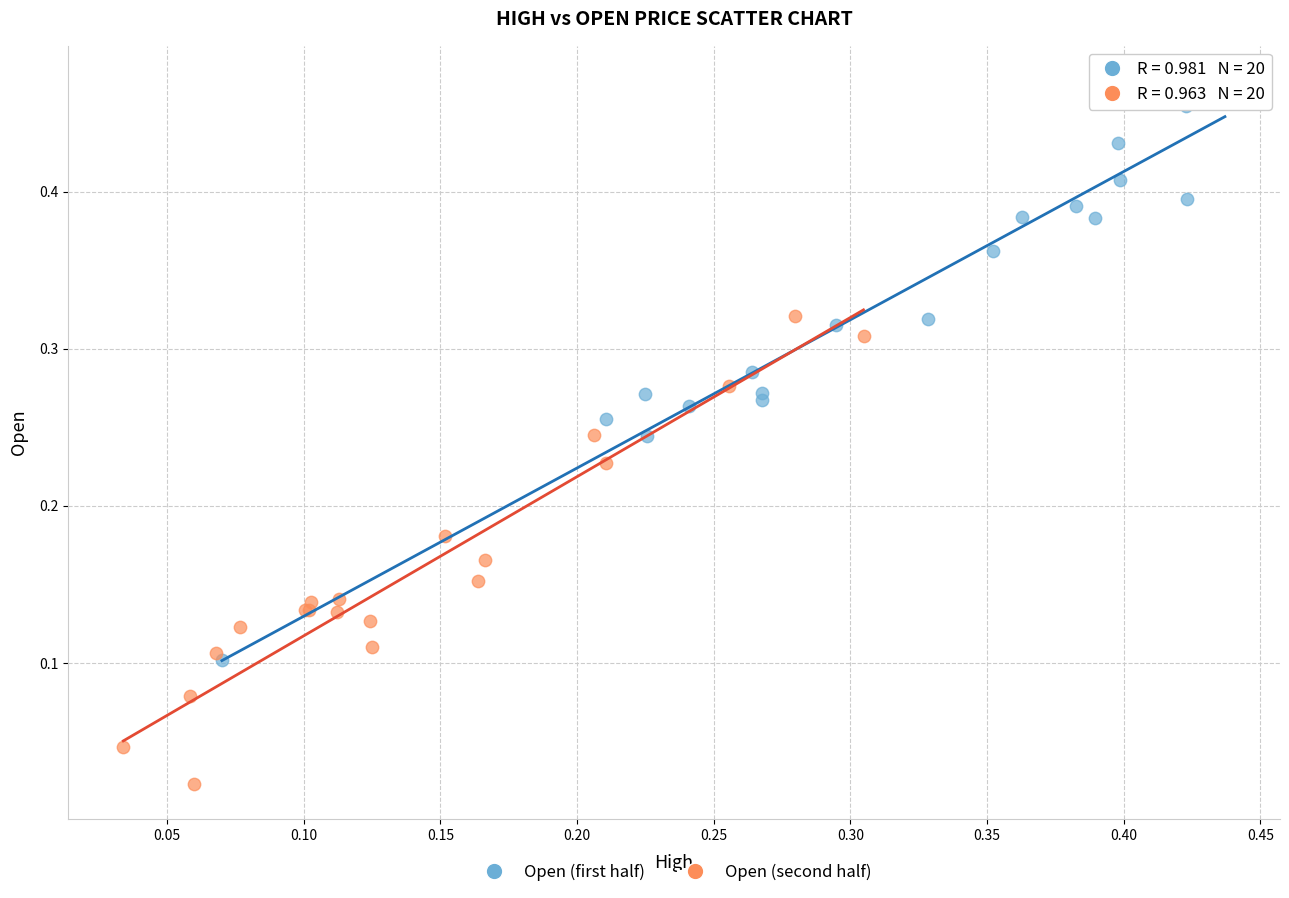

Which series has the widest spread of Y values?

Open (first half)